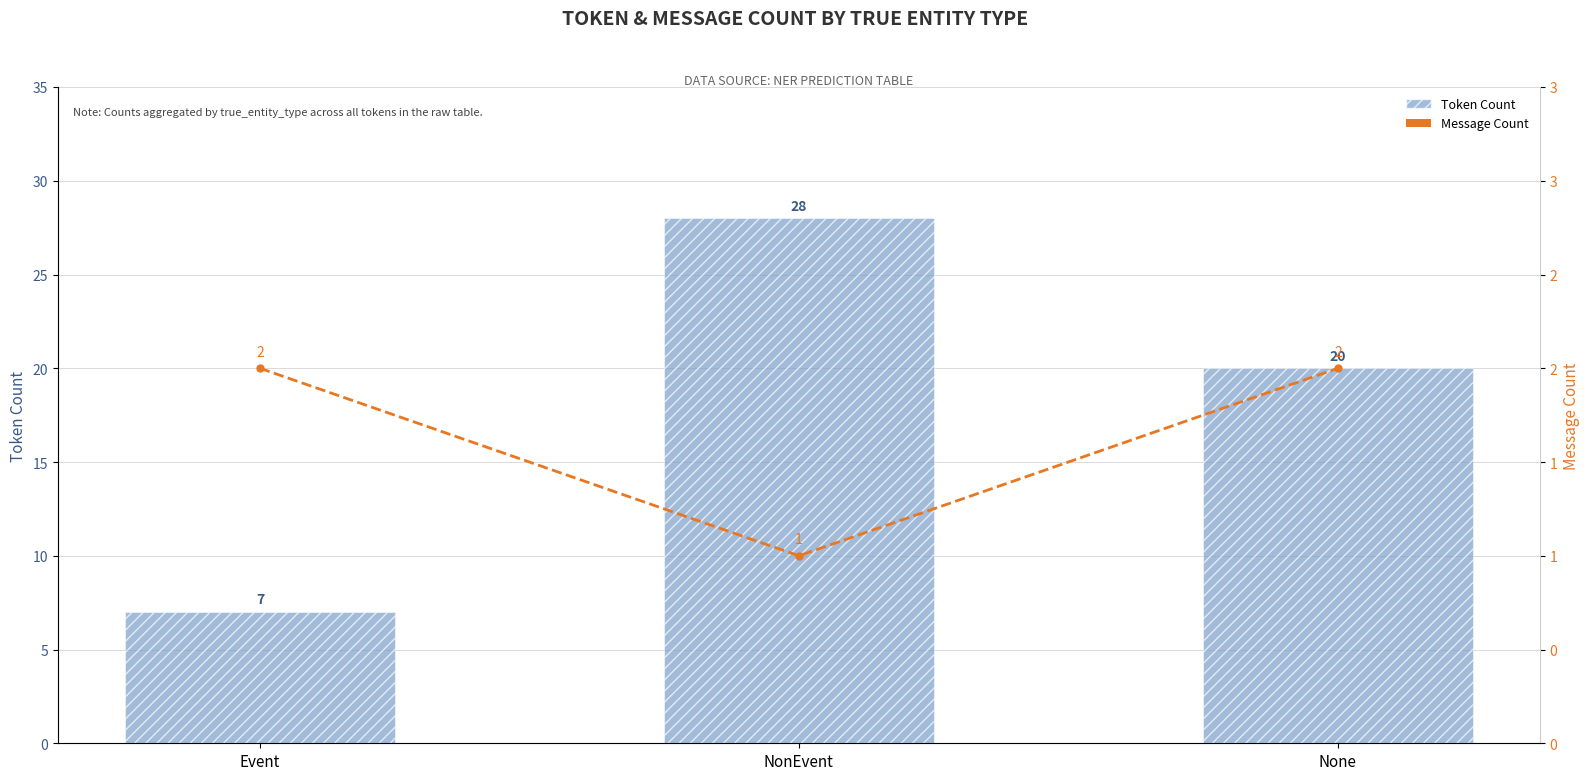

How many values in the Token Count series exceed 20?

1